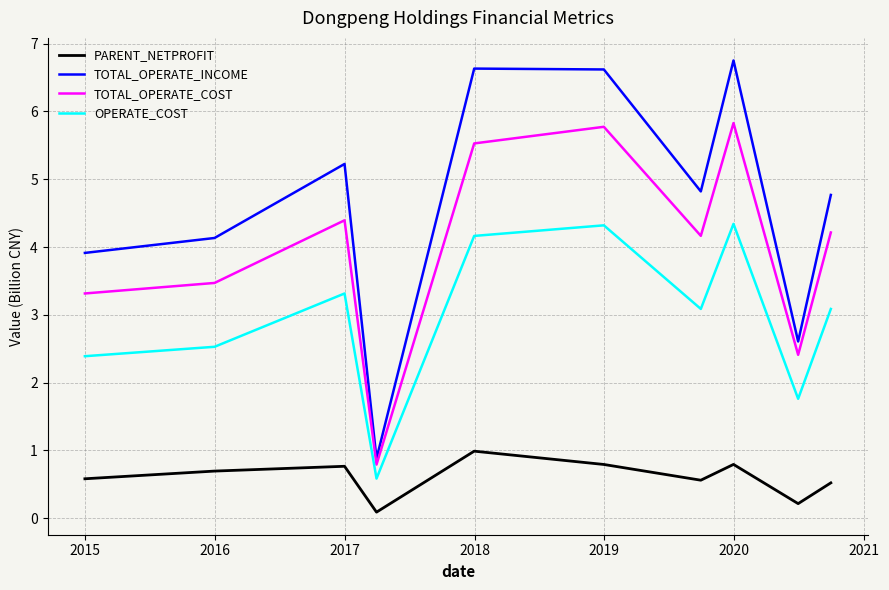

List the series in order of their peak value, lowest first.

PARENT_NETPROFIT, OPERATE_COST, TOTAL_OPERATE_COST, TOTAL_OPERATE_INCOME